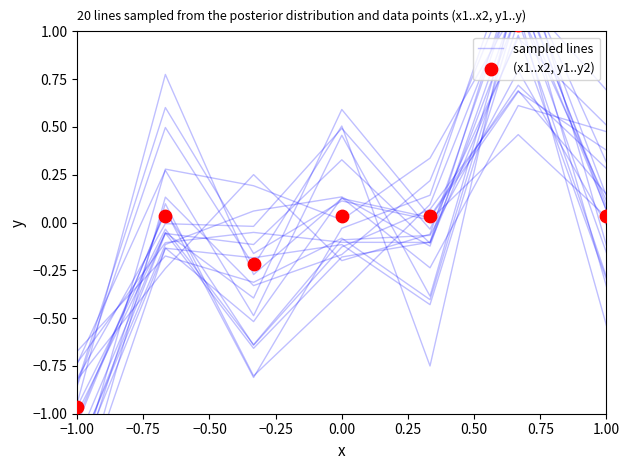

Which series has the largest total across all categories?

sampled lines